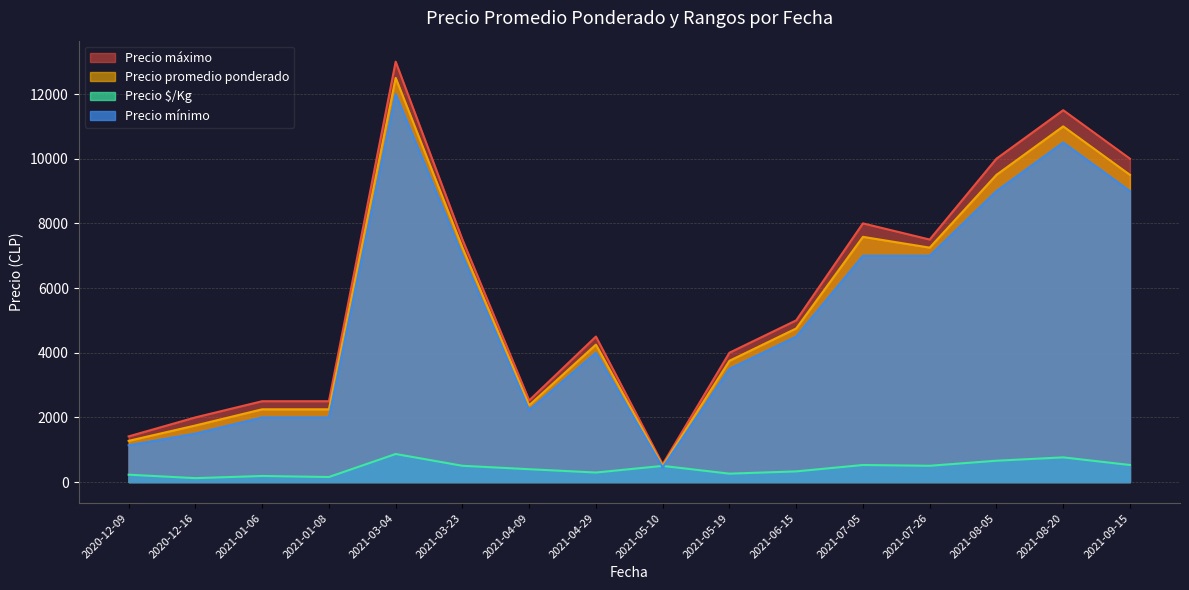

Is it true that Precio promedio ponderado equals 4657 at 2021-07-05?

False